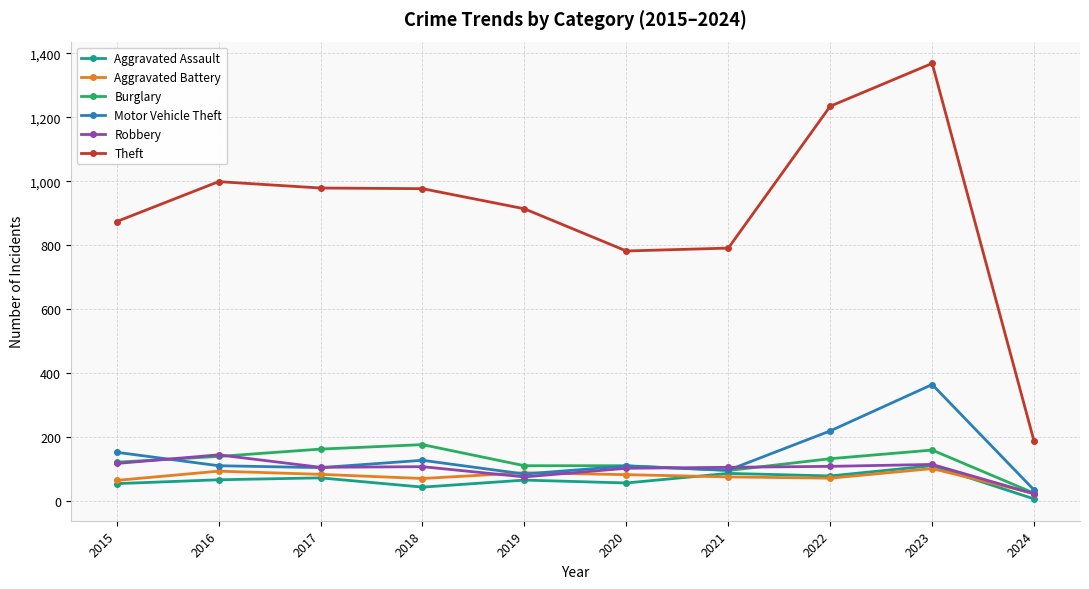

What is the maximum value for Theft?

1369